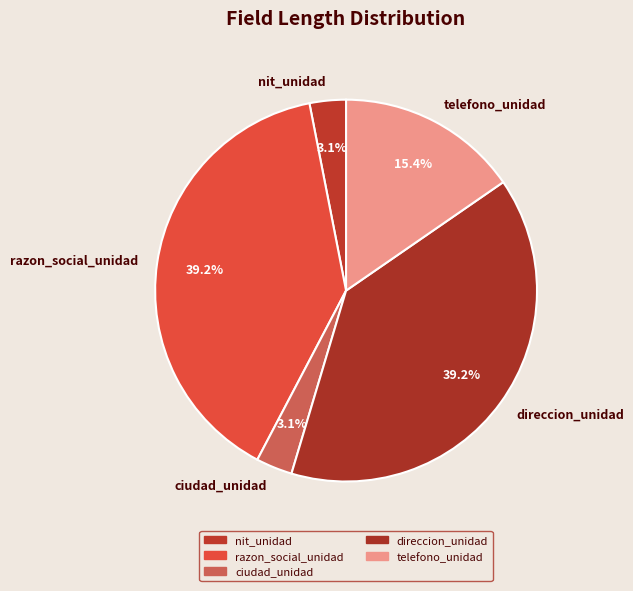

Does any single category account for the majority?

No